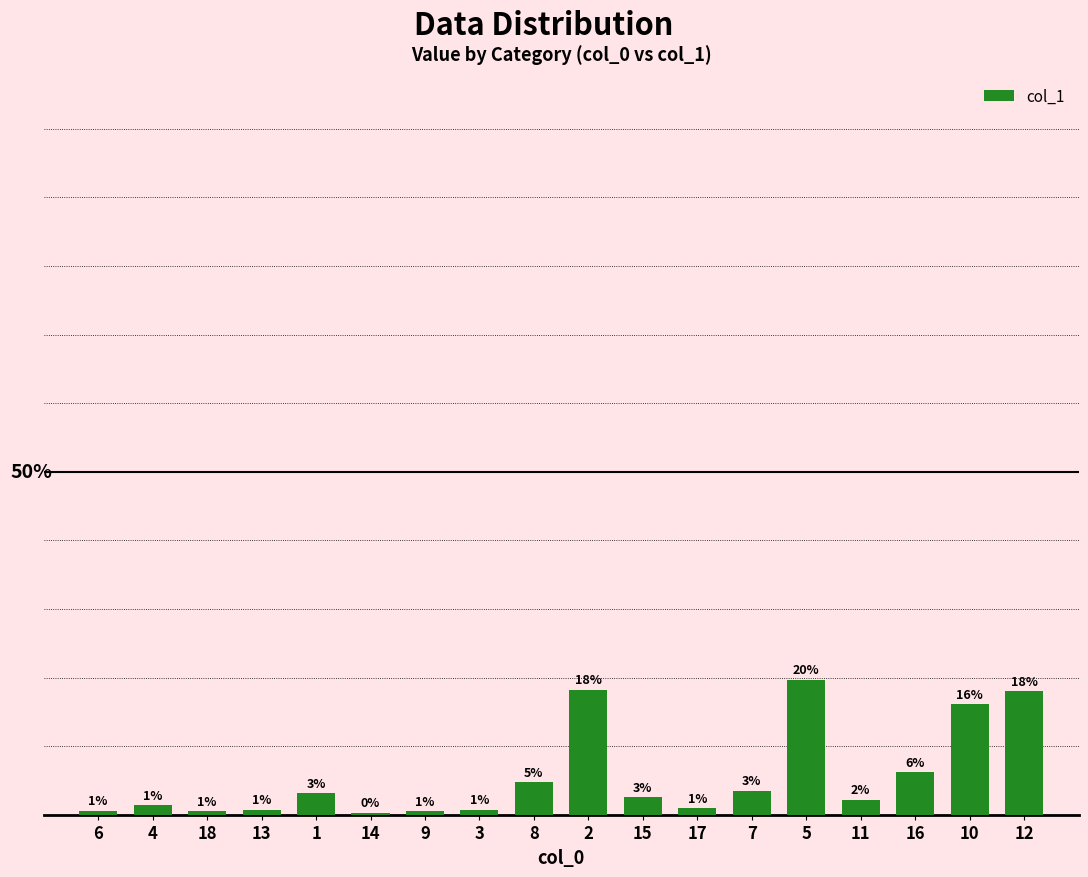

Are the bars horizontal?

No